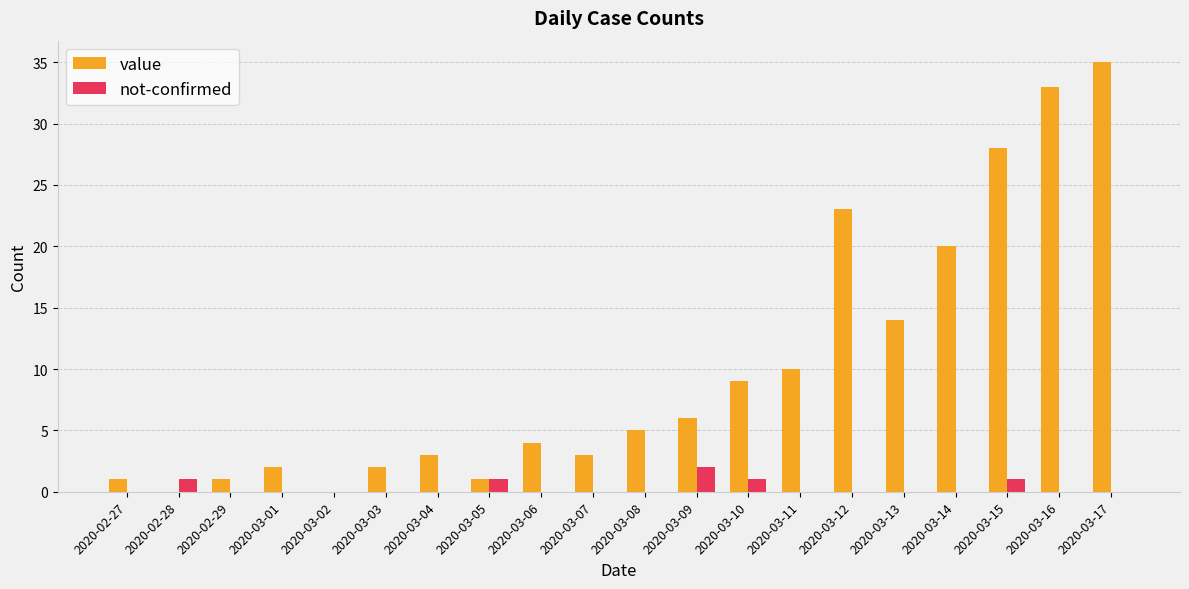

What is the greatest value displayed?

35